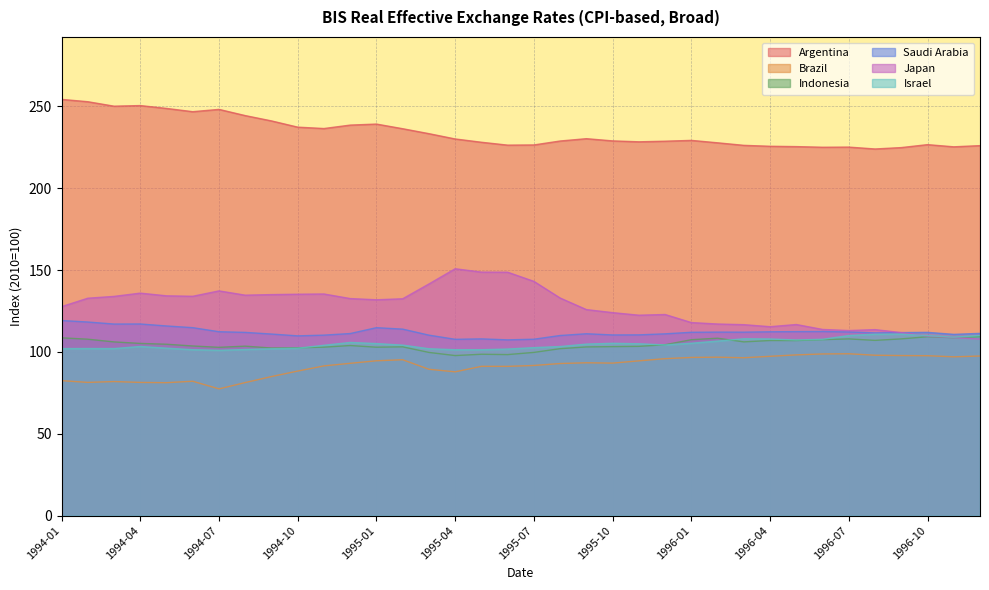

Is it true that Japan equals 143.1 at 1995-07?

True